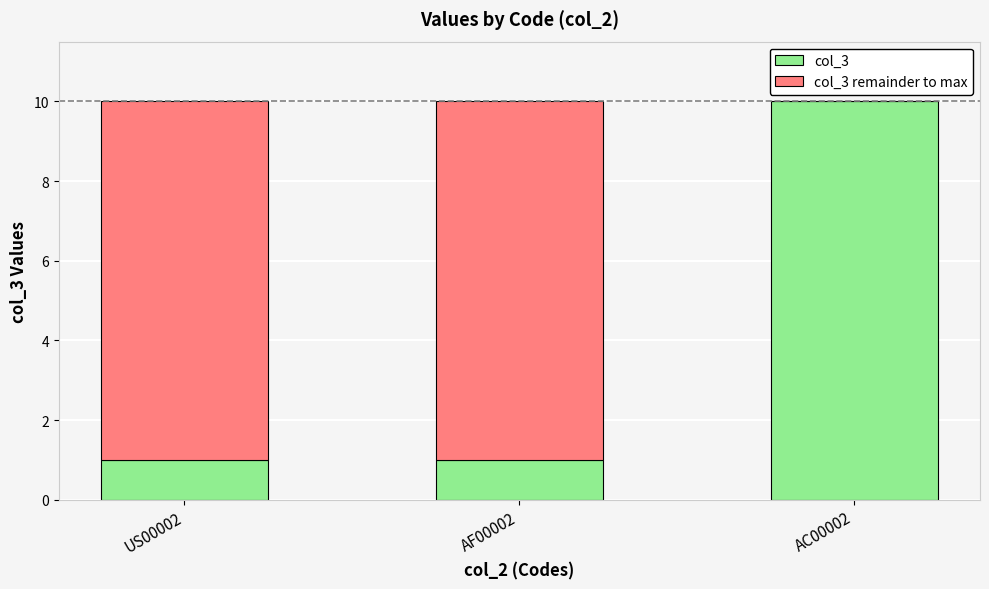

Count the col_3 values in the range 1 to 10.

3